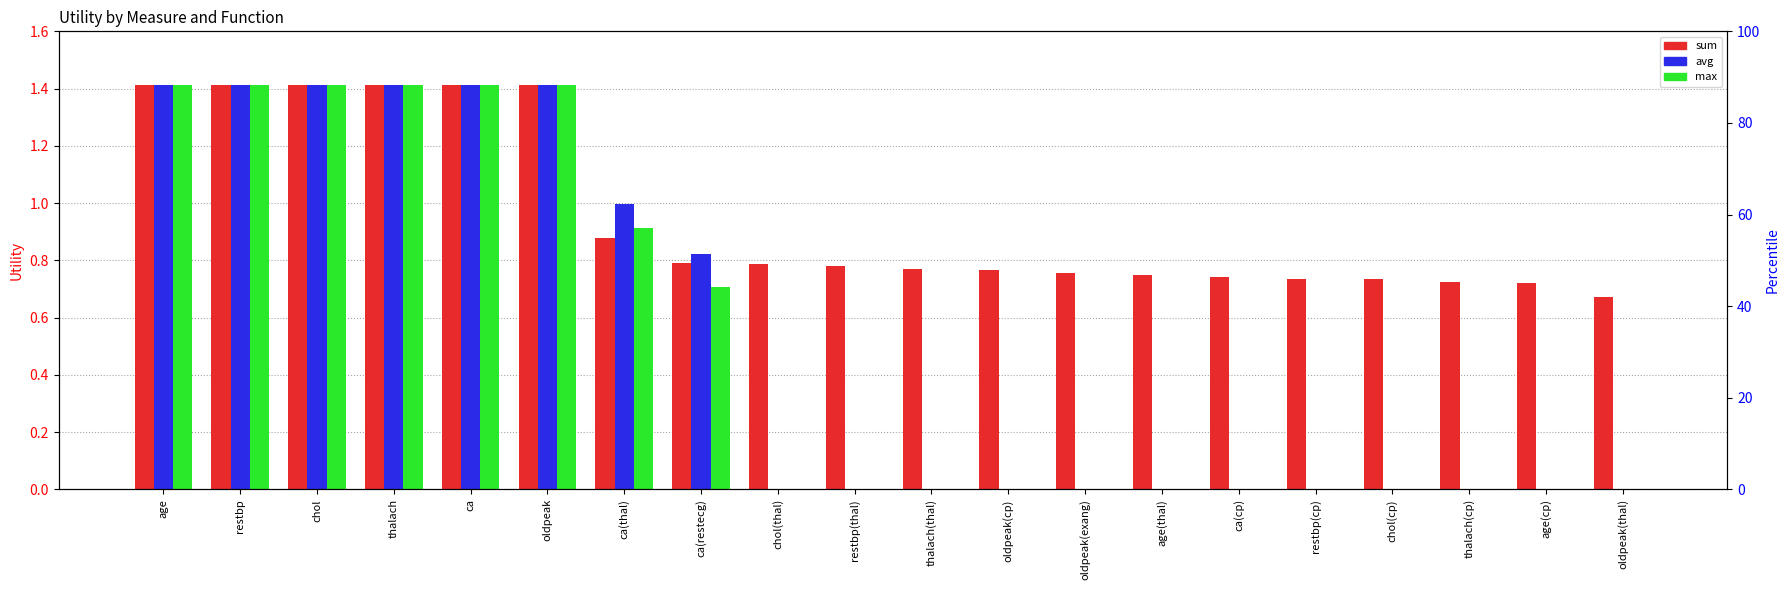

Reading right to left, transcribe all the data shown in this chart.

sum: oldpeak(thal)=0.7	age(cp)=0.7	thalach(cp)=0.7	chol(cp)=0.7	restbp(cp)=0.7	ca(cp)=0.7	age(thal)=0.8	oldpeak(exang)=0.8	oldpeak(cp)=0.8	thalach(thal)=0.8	restbp(thal)=0.8	chol(thal)=0.8	ca(restecg)=0.8	ca(thal)=0.9	oldpeak=1.4	ca=1.4	thalach=1.4	chol=1.4	restbp=1.4	age=1.4
avg: oldpeak(thal)=0.0	age(cp)=0.0	thalach(cp)=0.0	chol(cp)=0.0	restbp(cp)=0.0	ca(cp)=0.0	age(thal)=0.0	oldpeak(exang)=0.0	oldpeak(cp)=0.0	thalach(thal)=0.0	restbp(thal)=0.0	chol(thal)=0.0	ca(restecg)=0.8	ca(thal)=1.0	oldpeak=1.4	ca=1.4	thalach=1.4	chol=1.4	restbp=1.4	age=1.4
max: oldpeak(thal)=0.0	age(cp)=0.0	thalach(cp)=0.0	chol(cp)=0.0	restbp(cp)=0.0	ca(cp)=0.0	age(thal)=0.0	oldpeak(exang)=0.0	oldpeak(cp)=0.0	thalach(thal)=0.0	restbp(thal)=0.0	chol(thal)=0.0	ca(restecg)=0.7	ca(thal)=0.9	oldpeak=1.4	ca=1.4	thalach=1.4	chol=1.4	restbp=1.4	age=1.4